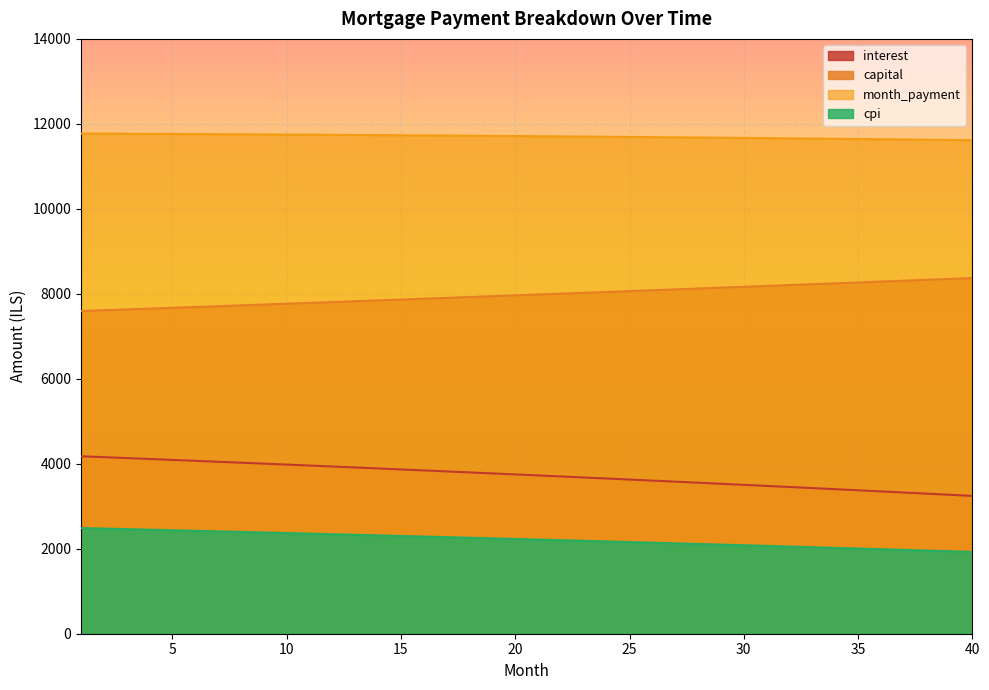

What is the minimum value for capital?

7594.7